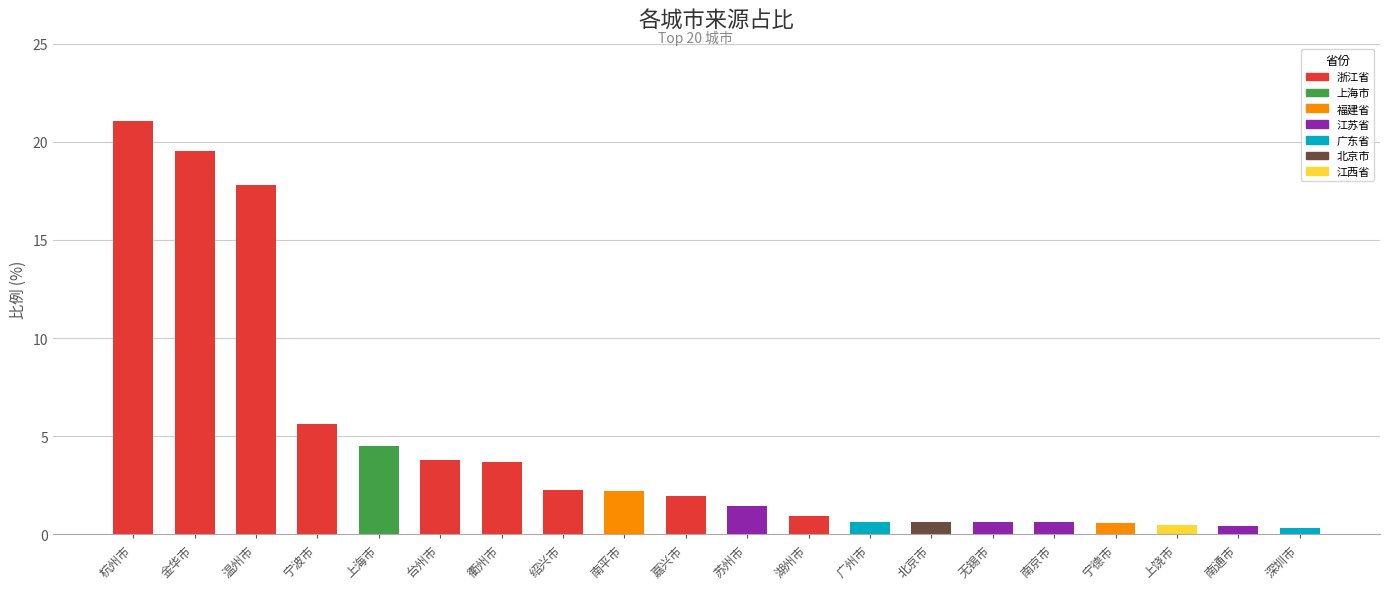

What value does the data have at 北京市?

0.6